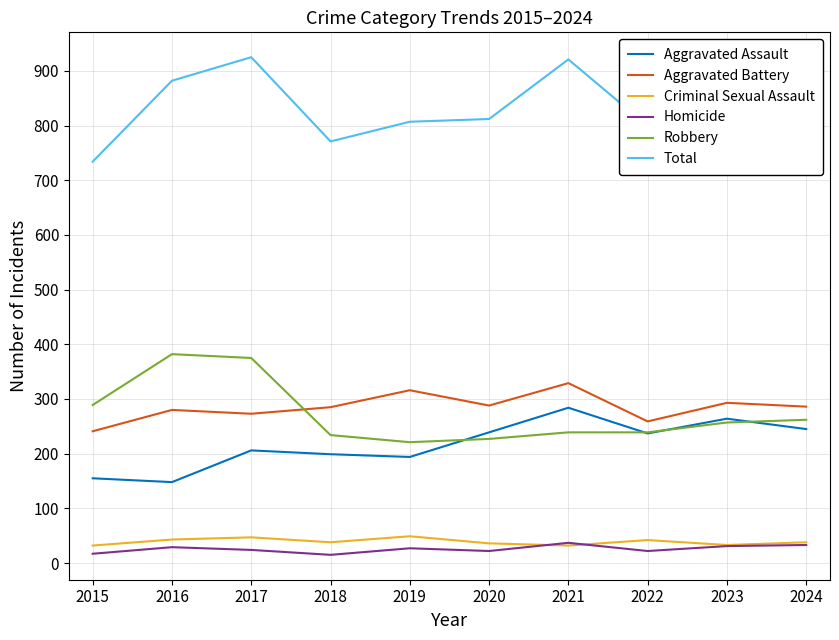

What is the maximum value for Total?

925